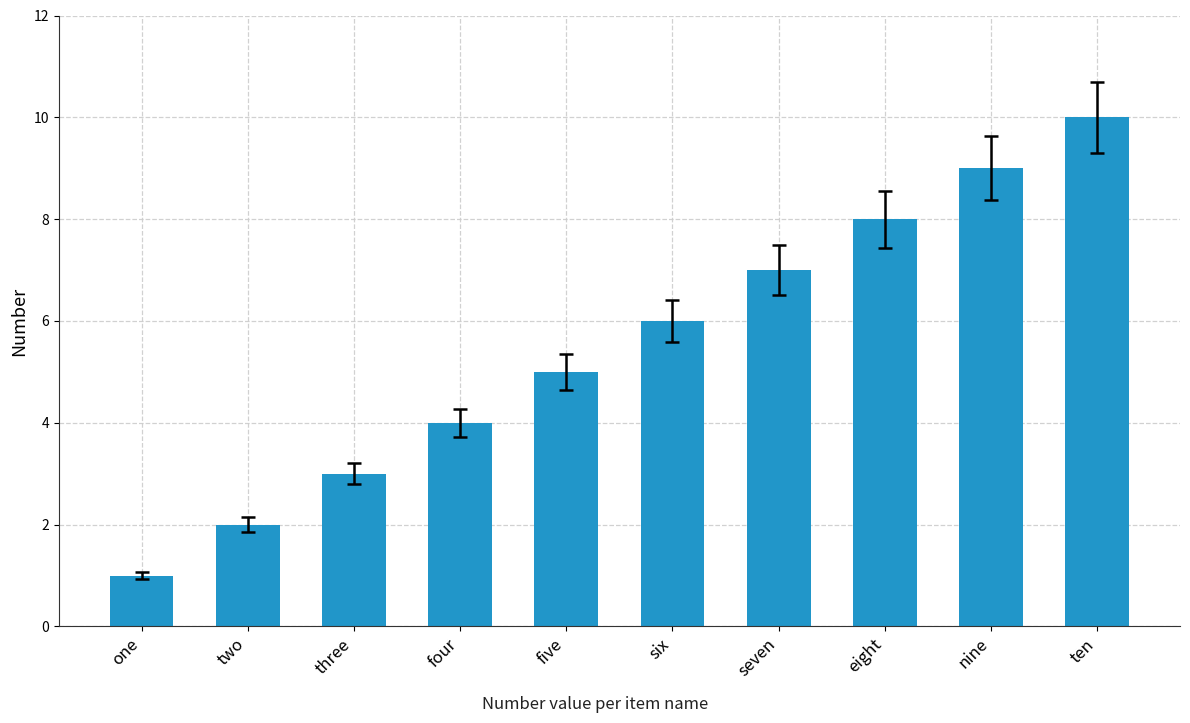

What position from the left is two?

2